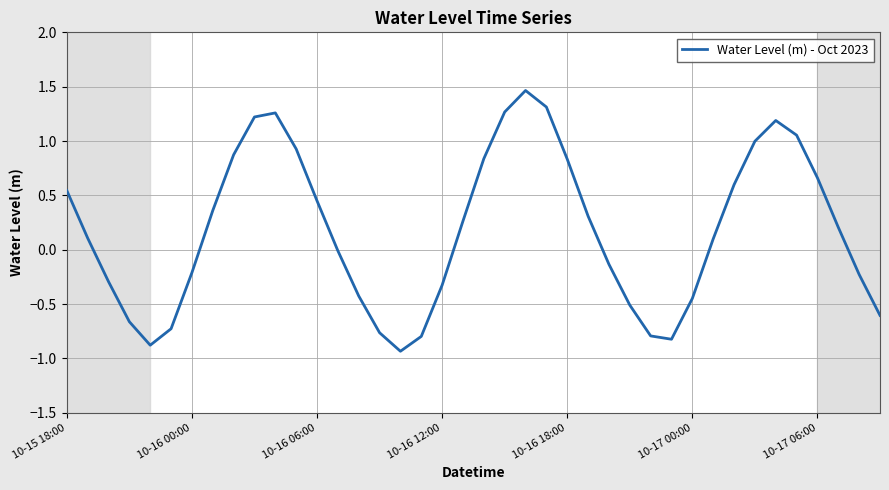

What is the difference between the maximum and minimum values?

2.4